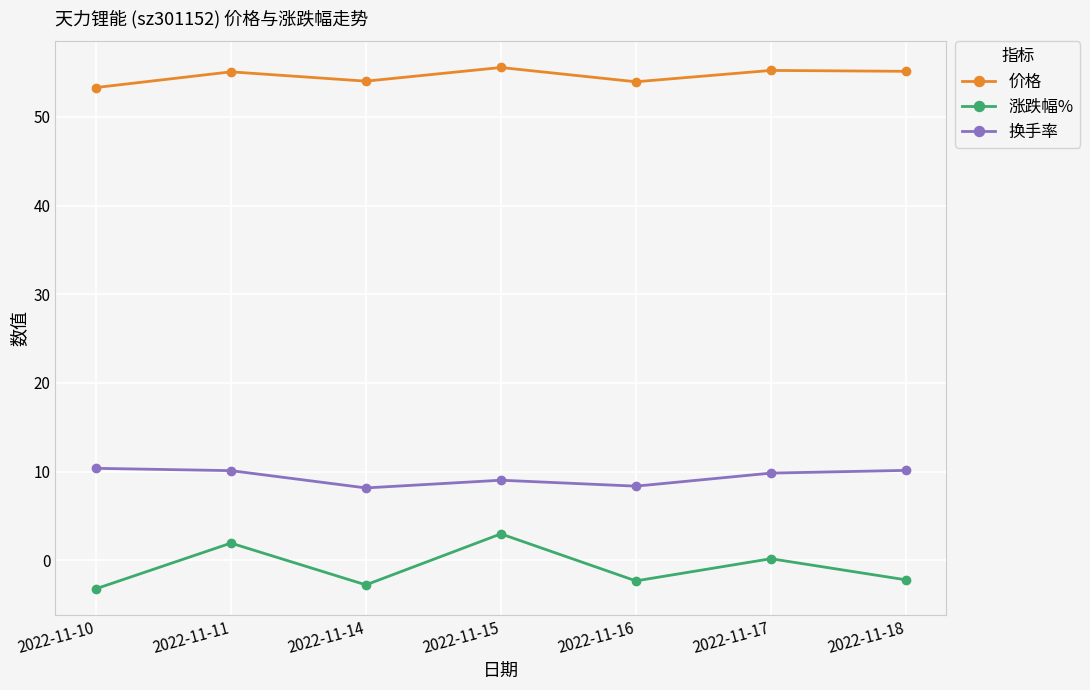

At 2022-11-10, list the series in order from largest to smallest.

价格, 换手率, 涨跌幅%